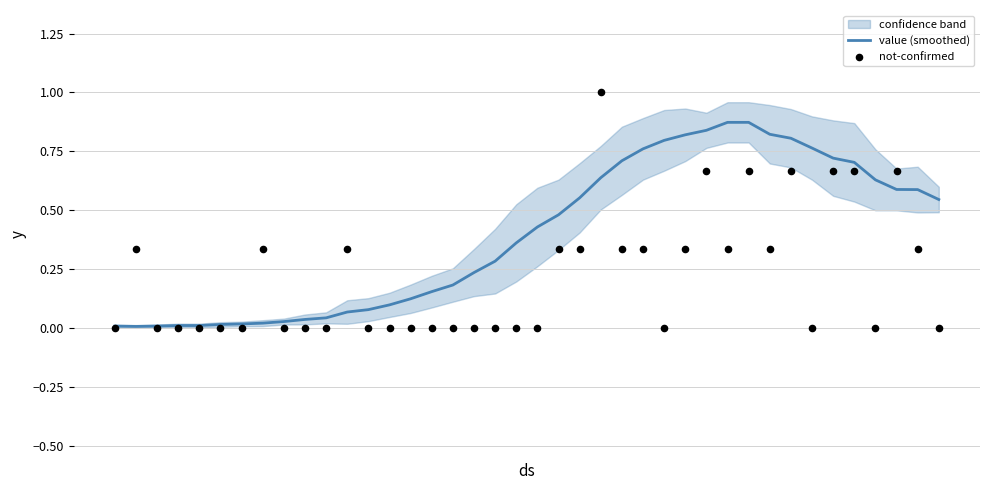

Which series reaches the maximum Y coordinate?

not-confirmed